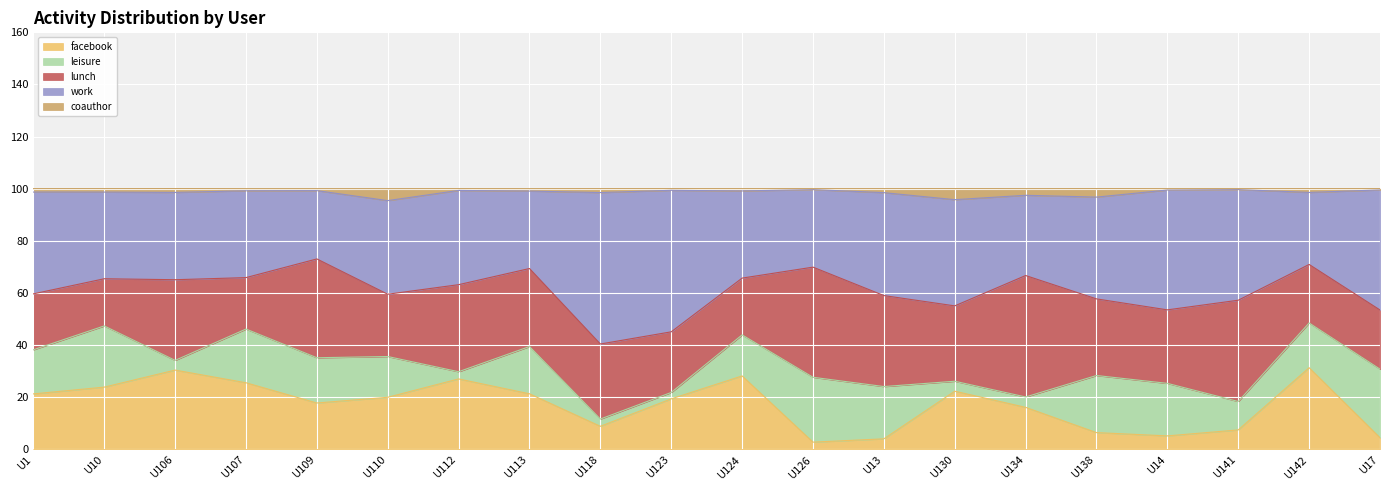

At which label does facebook reach its minimum?

U126